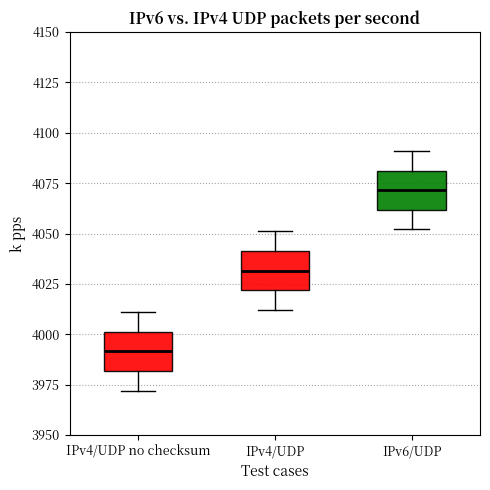

Which box's median line is the lowest?

IPv4/UDP no checksum